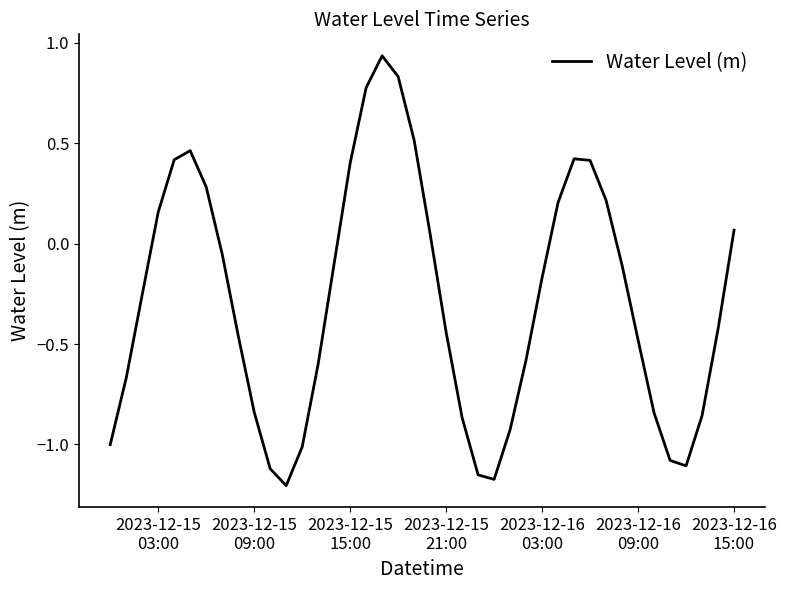

How many lines are shown in the chart?

1